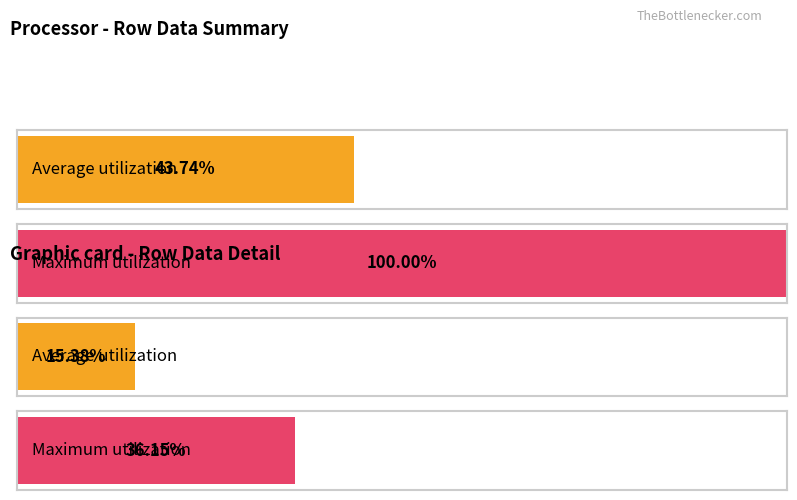

Is the value of Maximum utilization at 19 greater than the value of Average utilization at 17?

No